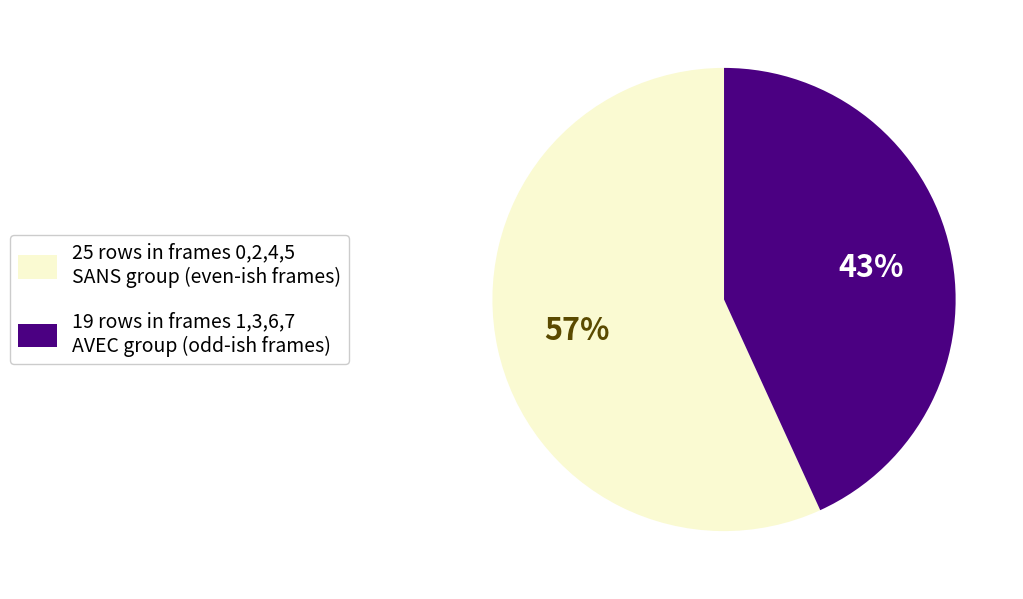

Count the number of slices in the pie.

2